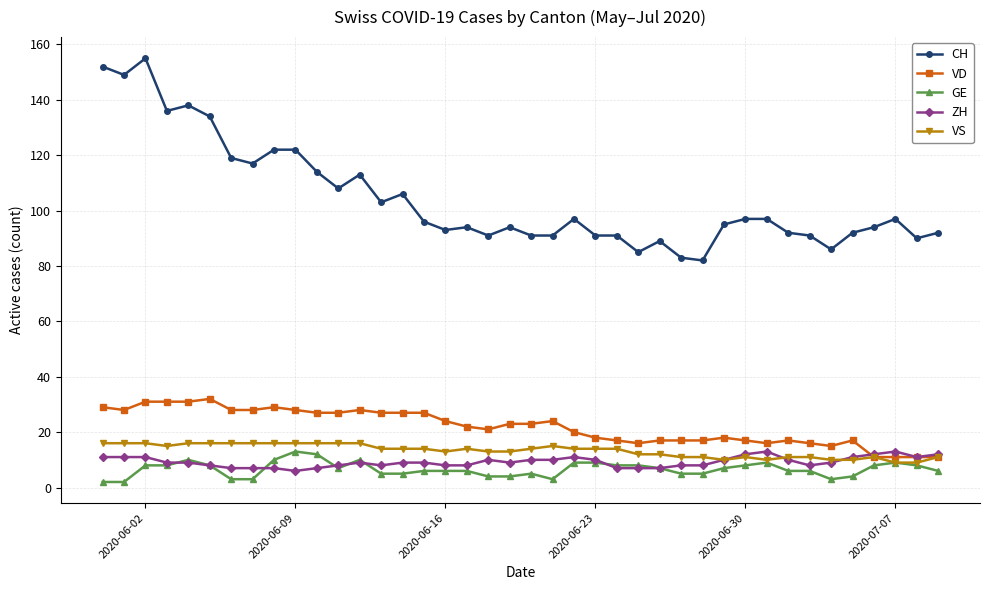

True or false: VD and GE cross at least once.

False